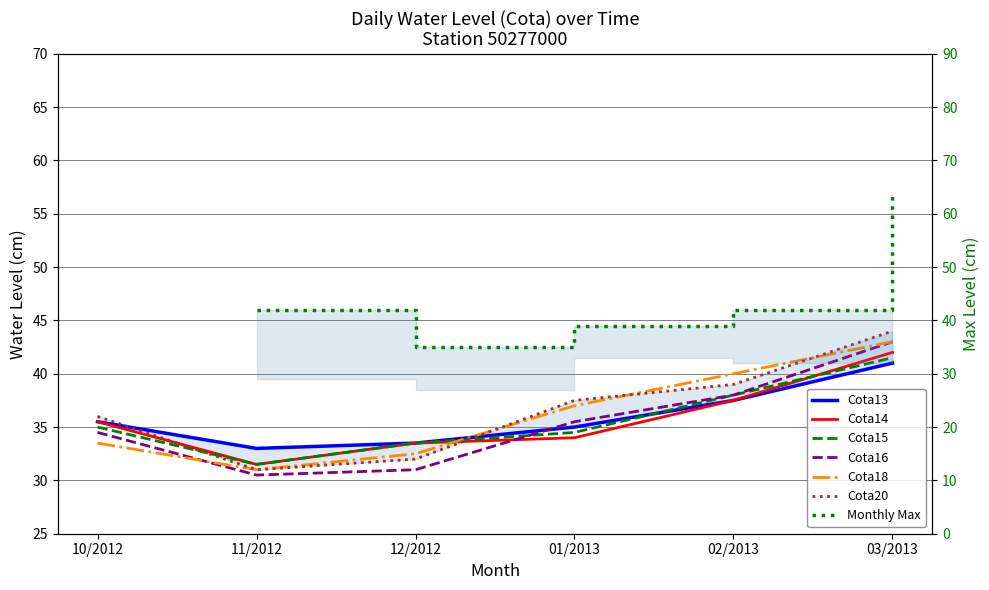

Rank the series by their maximum value, from lowest to highest.

Cota13, Cota15, Cota14, Cota16, Cota18, Cota20